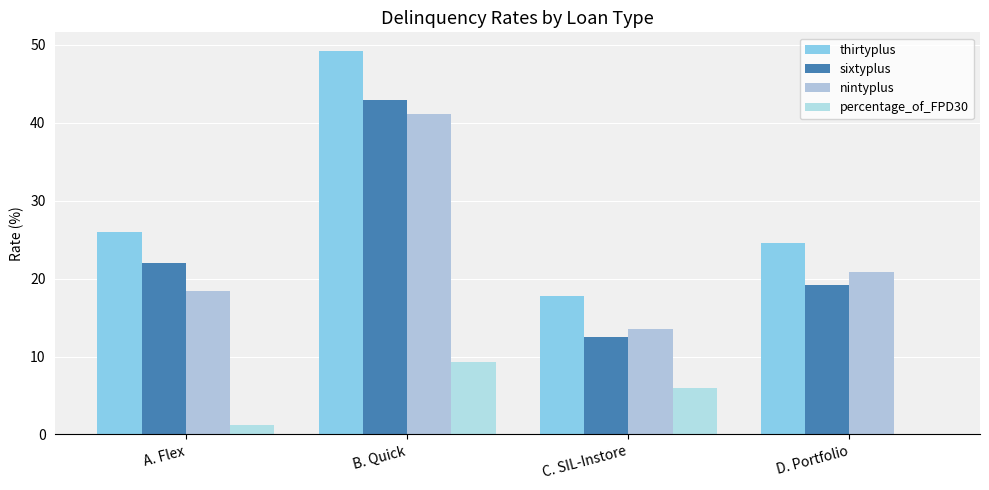

The value of thirtyplus at D. Portfolio is 32.4. True or false?

False